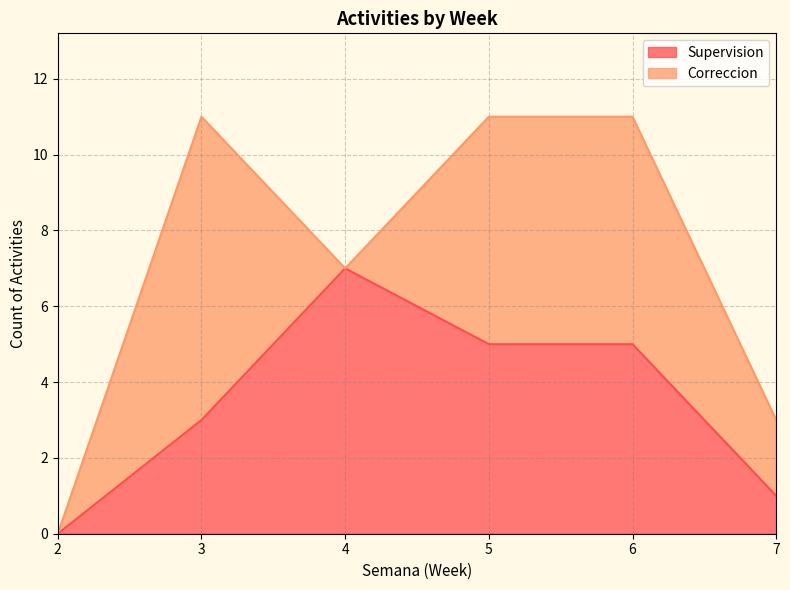

What is the ratio of the value at 5 to the value at 6?

1.0